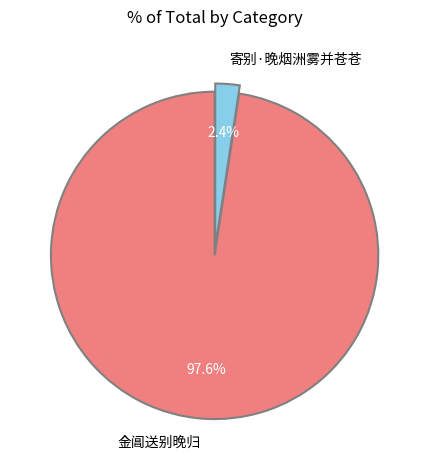

How many segments does this pie chart have?

2